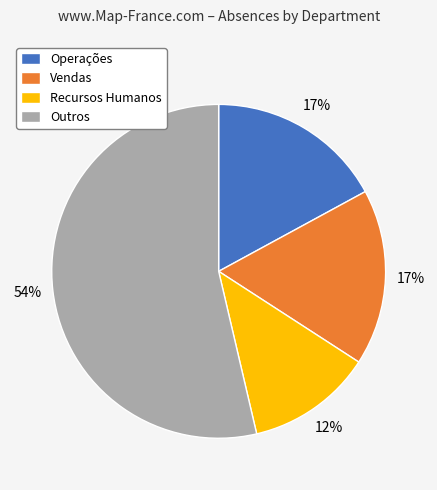

The Vendas slice represents 32% of the pie. True or false?

False